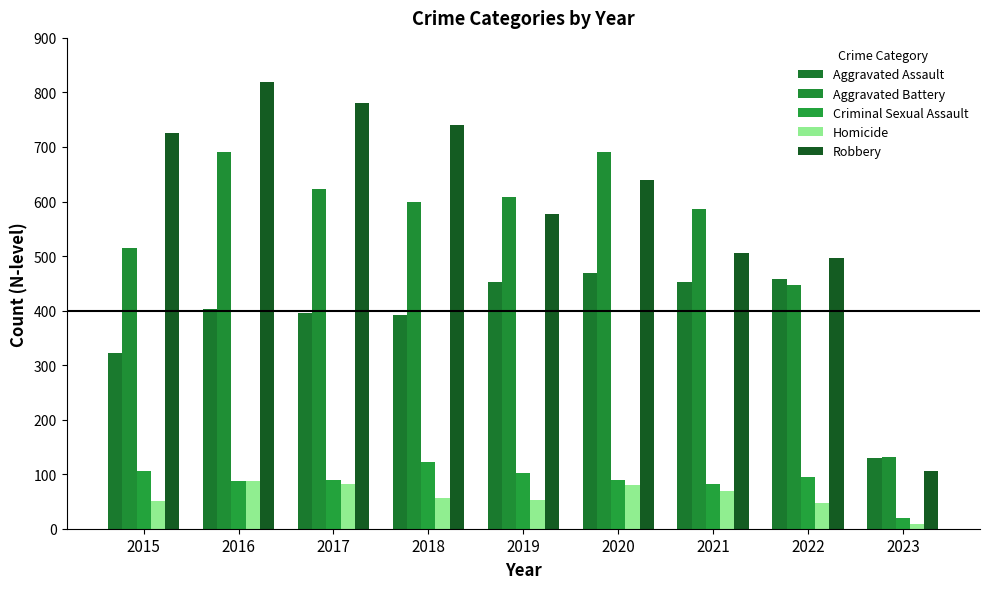

What is the value of the Robbery bar at the 7th from the left?

506